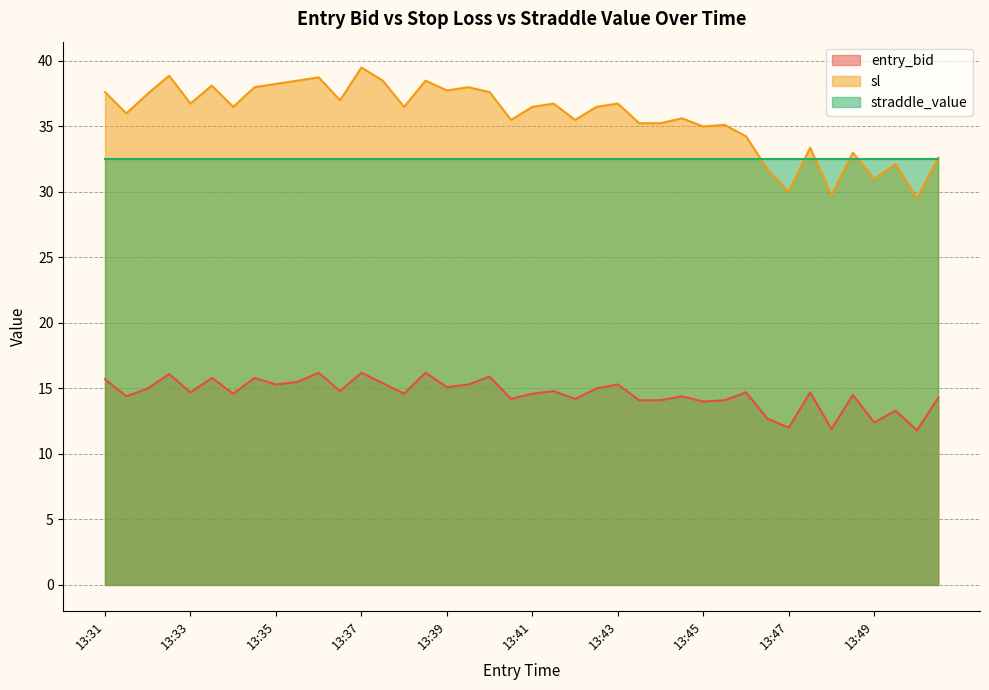

True or false: sl and entry_bid intersect in this chart.

False